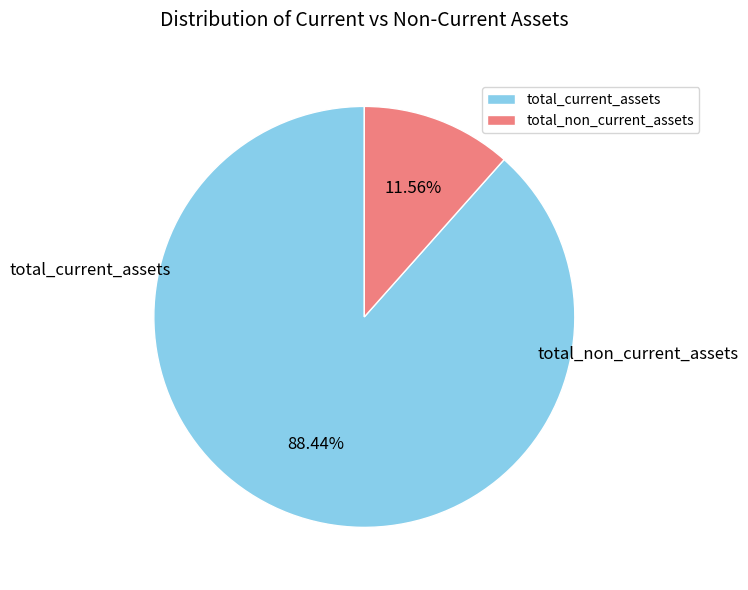

Count the number of slices in the pie.

2